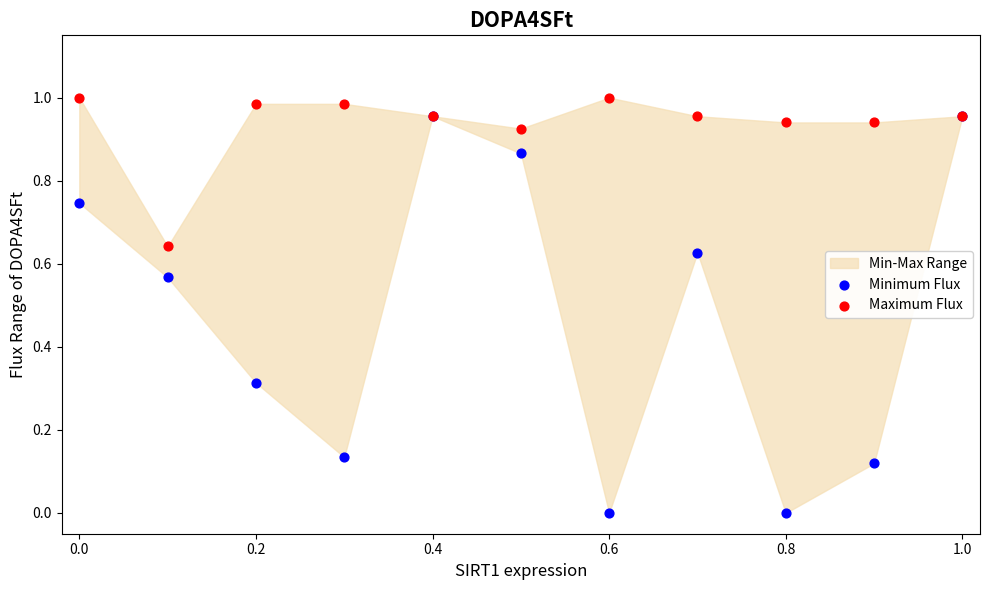

Which series reaches the maximum Y coordinate?

Maximum Flux